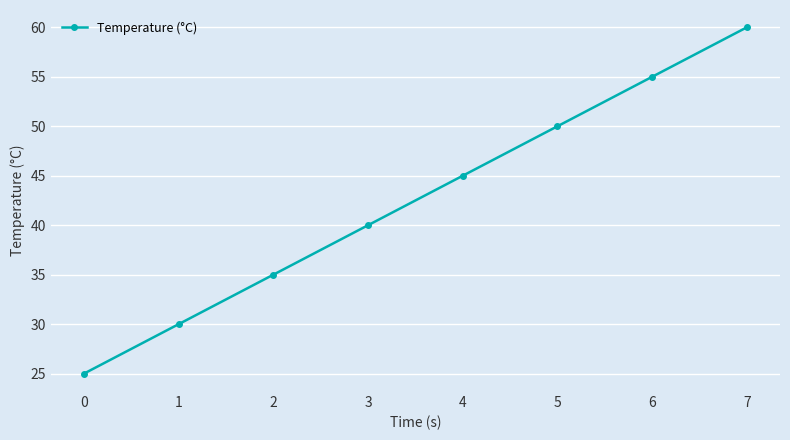

What is the maximum value shown in the chart?

60